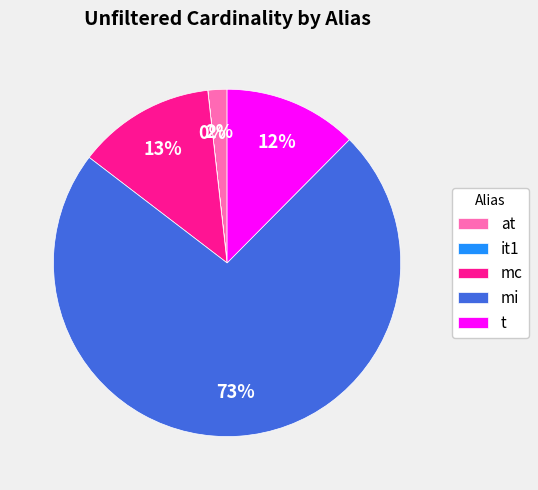

What is the largest slice in the pie chart?

mi